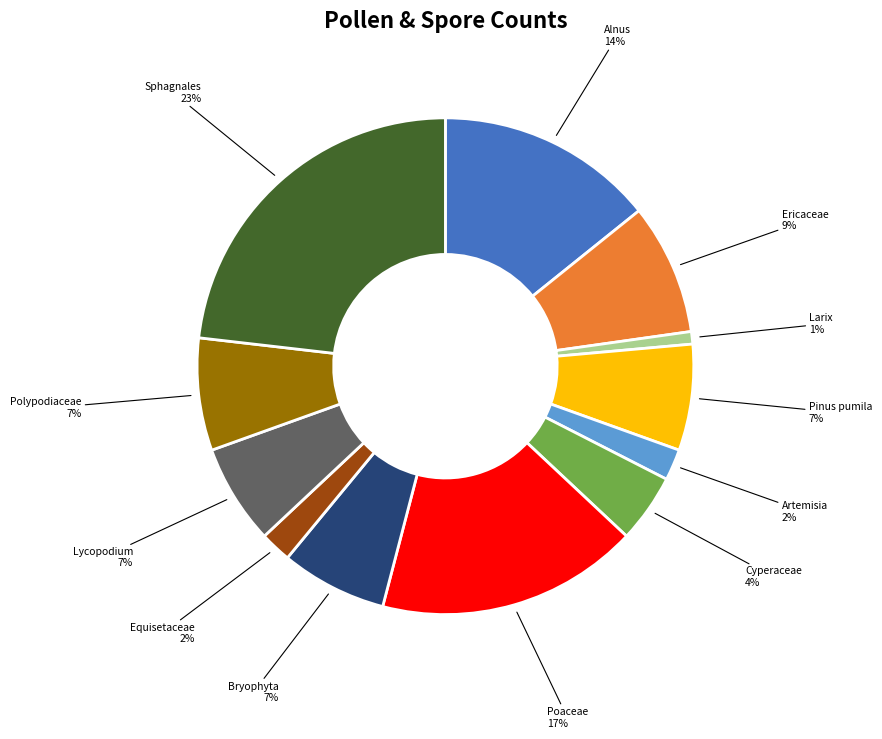

Count the number of slices in the pie.

12